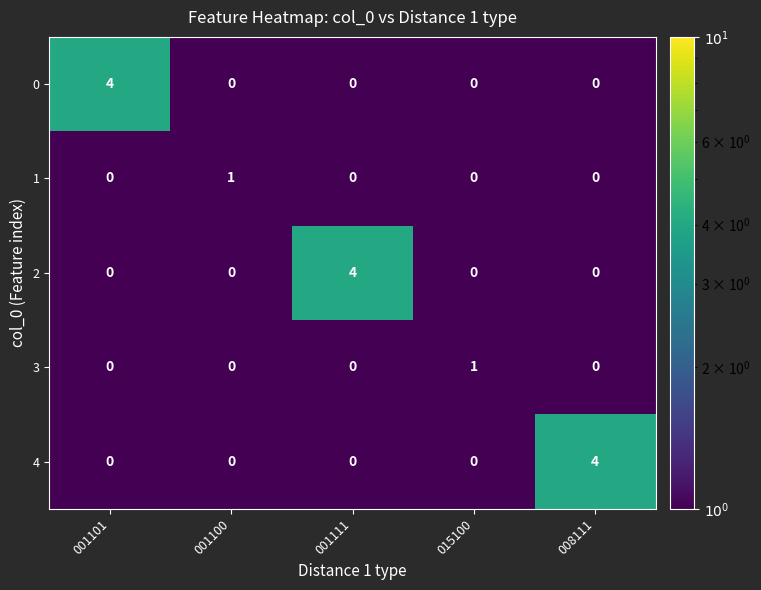

What is the highest value of the 4 series?

4